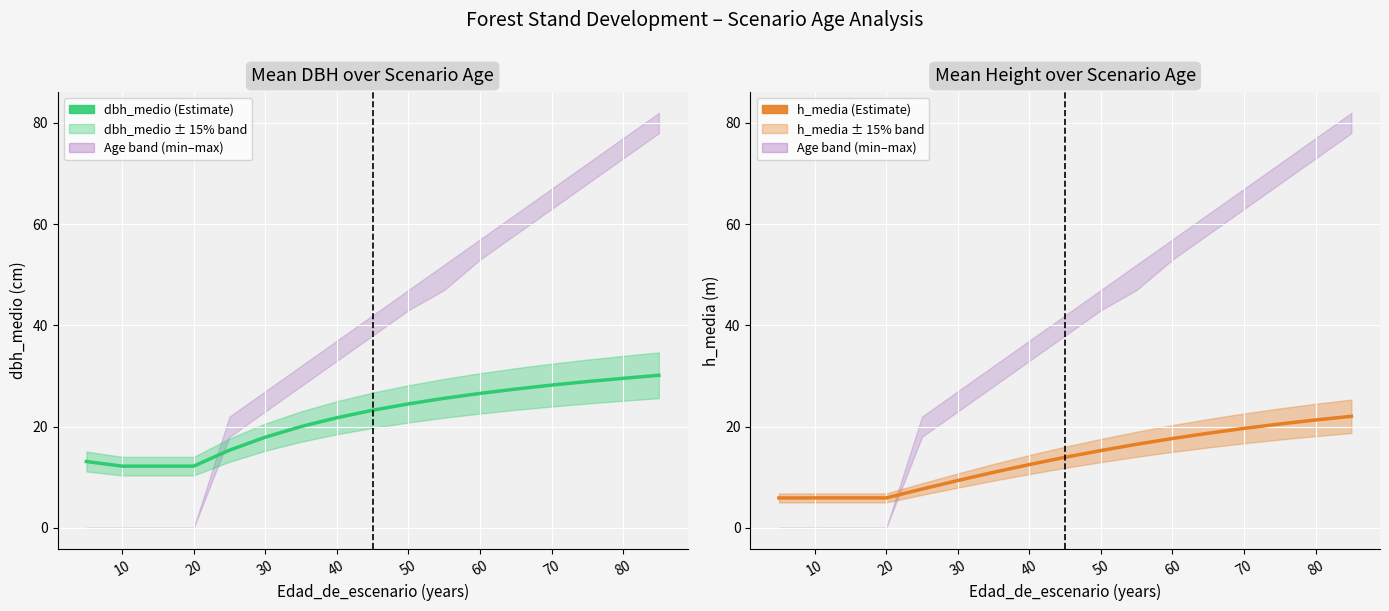

What is the highest value of the dbh_medio series?

30.1